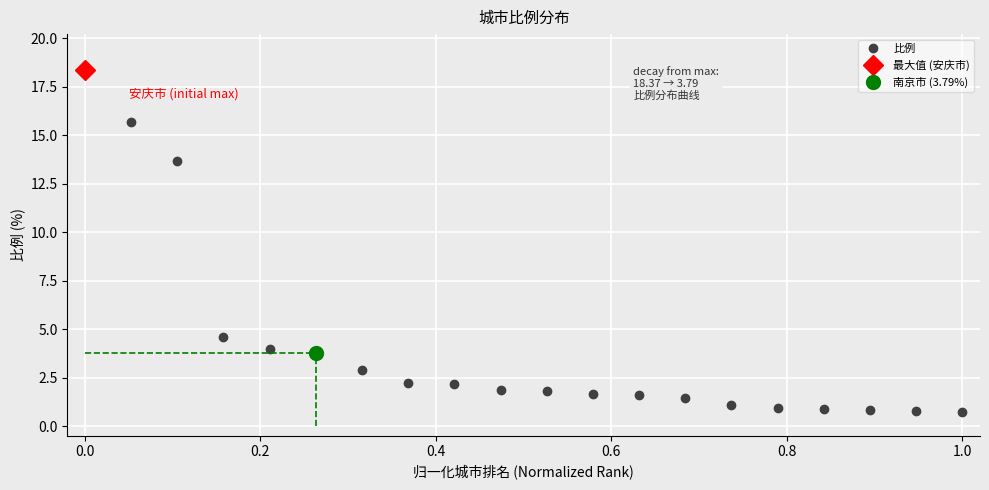

What is the minimum value for 比例?

0.7